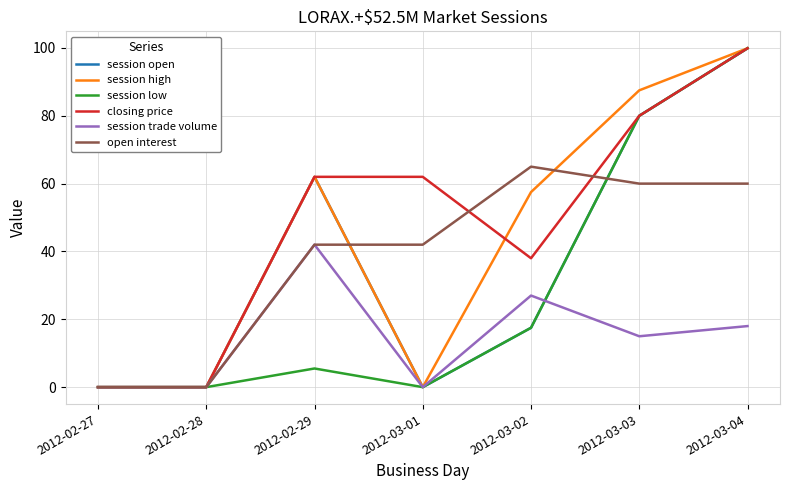

True or false: closing price has a value of 35.8 at 2012-02-29.

False